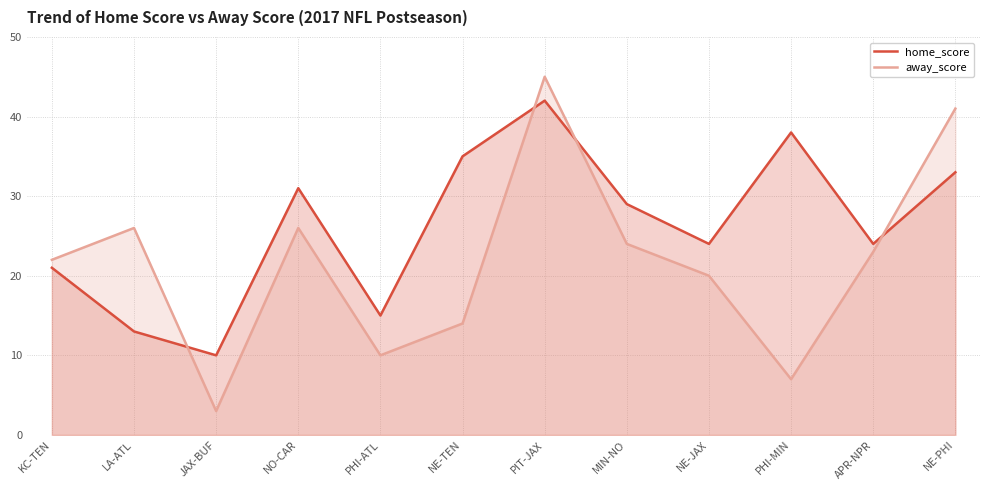

In away_score, how many points are higher than both neighbors (excluding endpoints)?

3